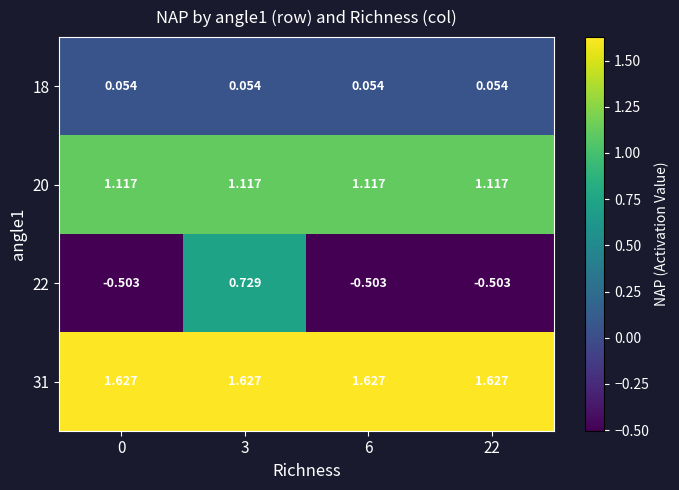

What is the total value across all series at 3?

3.5